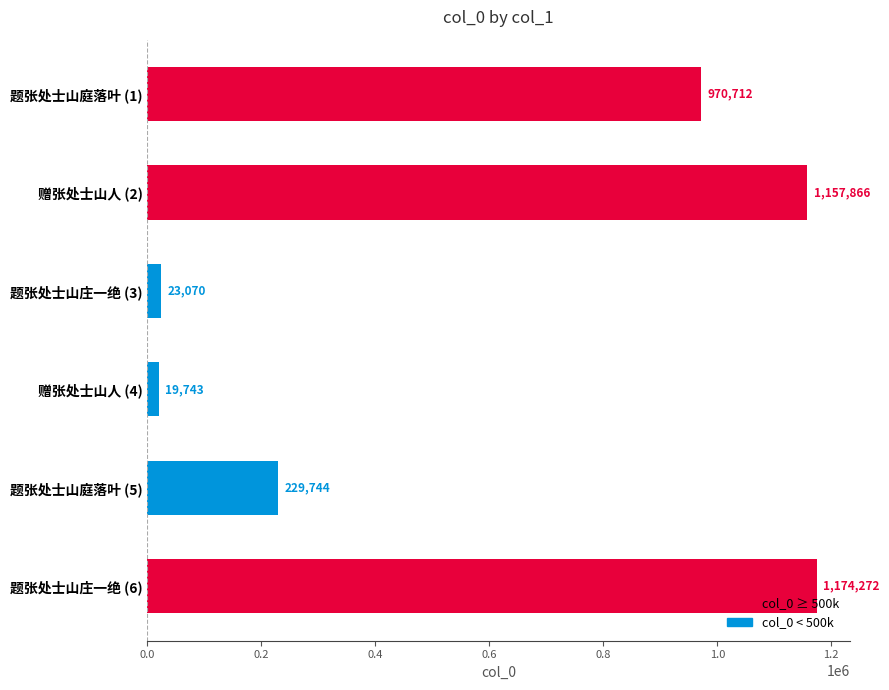

What is the label of the 5th bar from the top?

题张处士山庭落叶 (5)